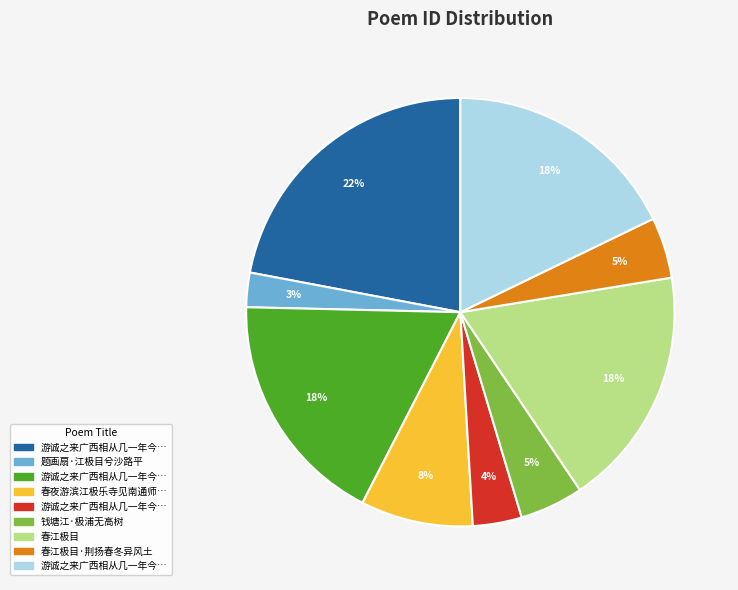

Does any single category account for the majority?

No